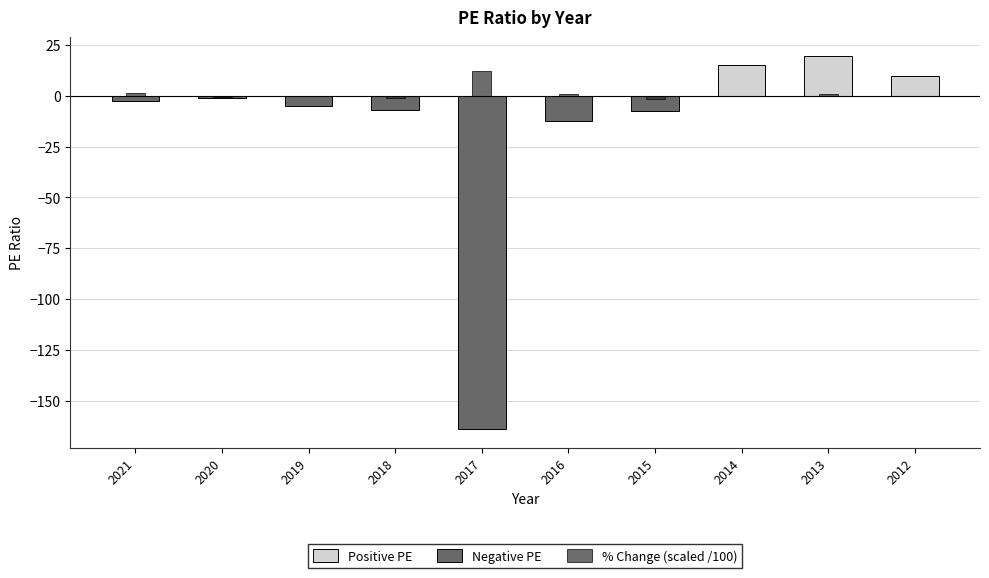

The value of % Change (scaled /100) at 2020 is -0.7. True or false?

True